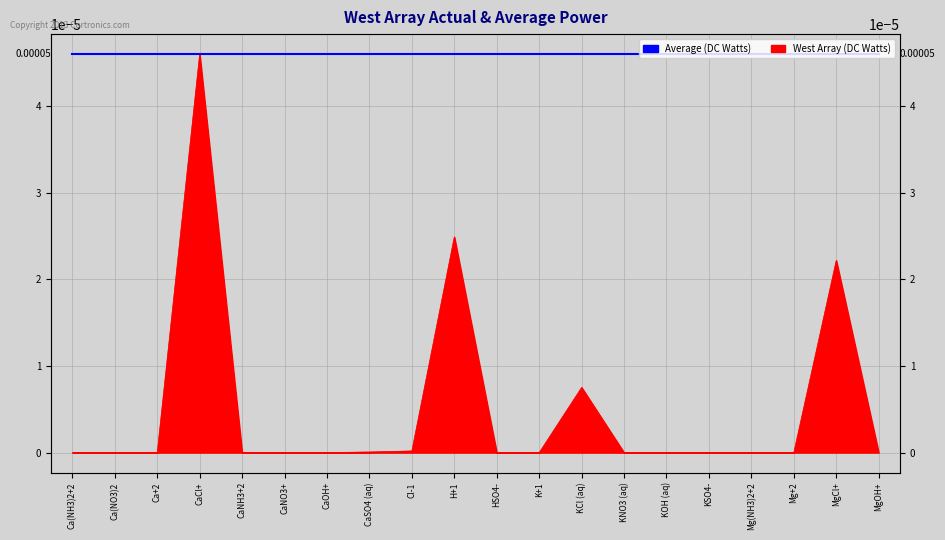

Does the chart display data point markers on the line(s)?

No